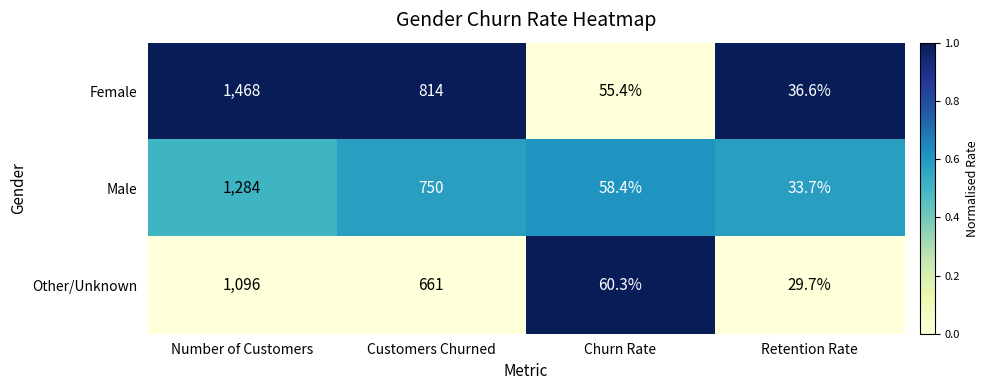

Which series has the largest total across all categories?

Female